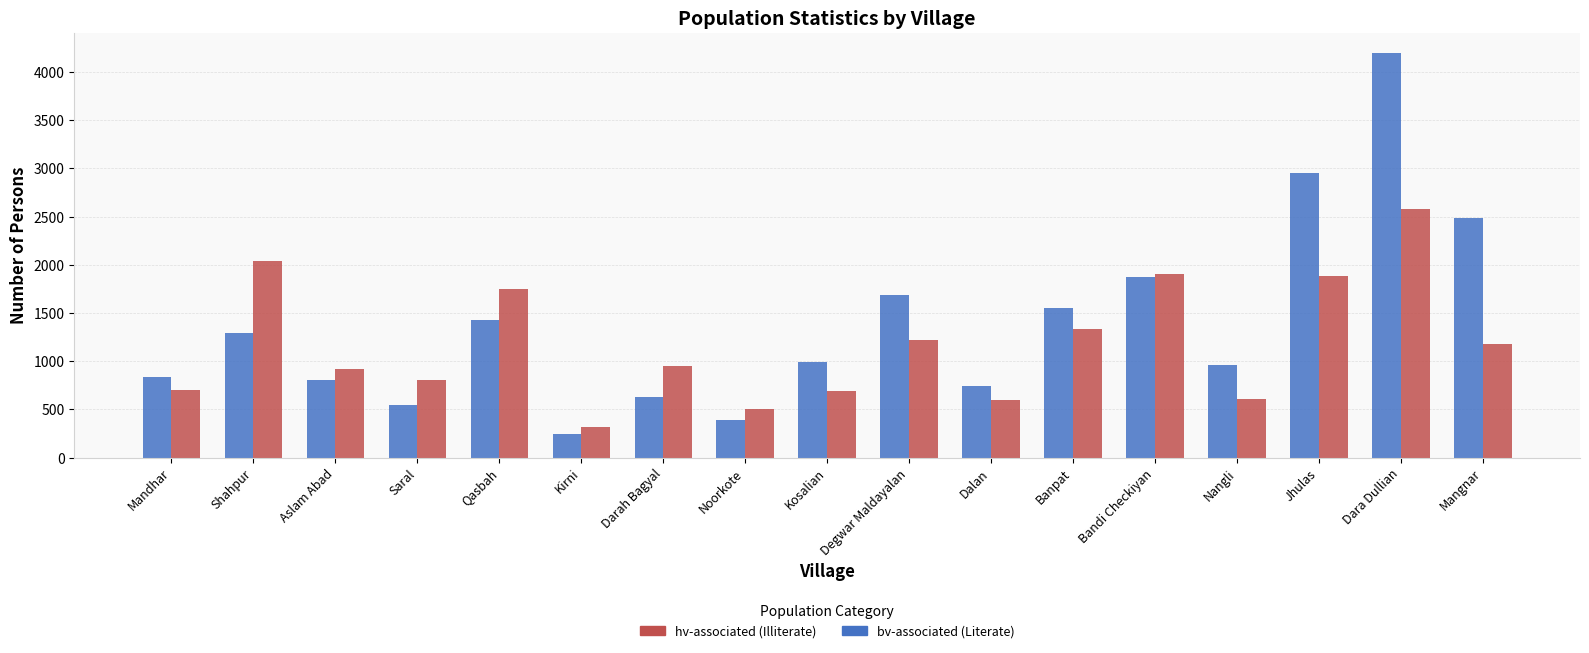

At which category is the sum across all series the highest?

Dara Dullian